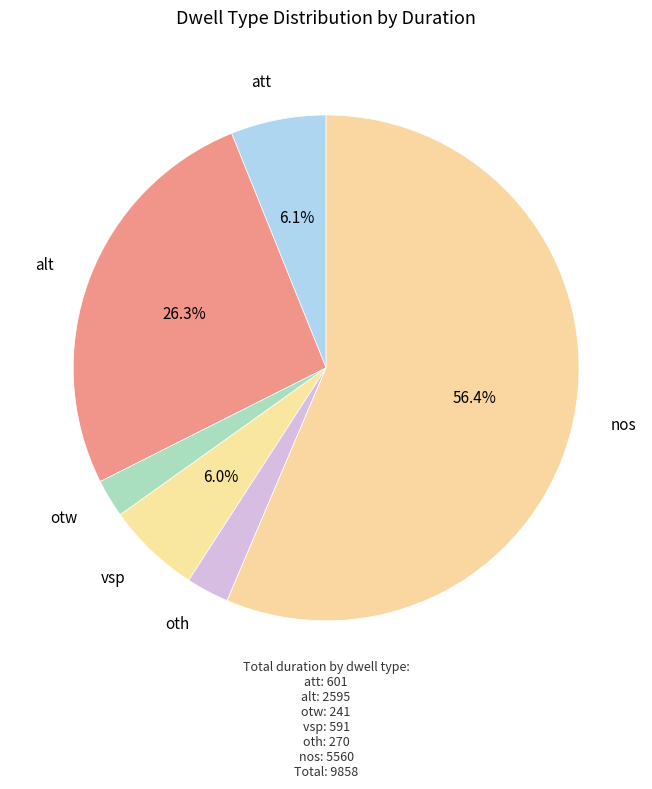

Rank the categories by value from highest to lowest.

nos, alt, att, vsp, oth, otw